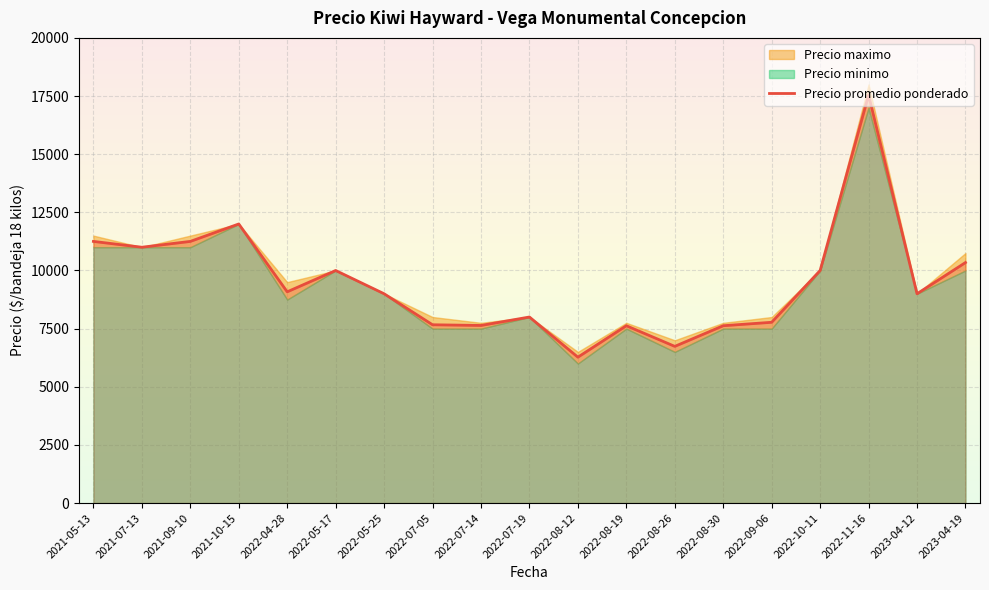

True or false: Precio maximo and Precio promedio ponderado cross at least once.

False